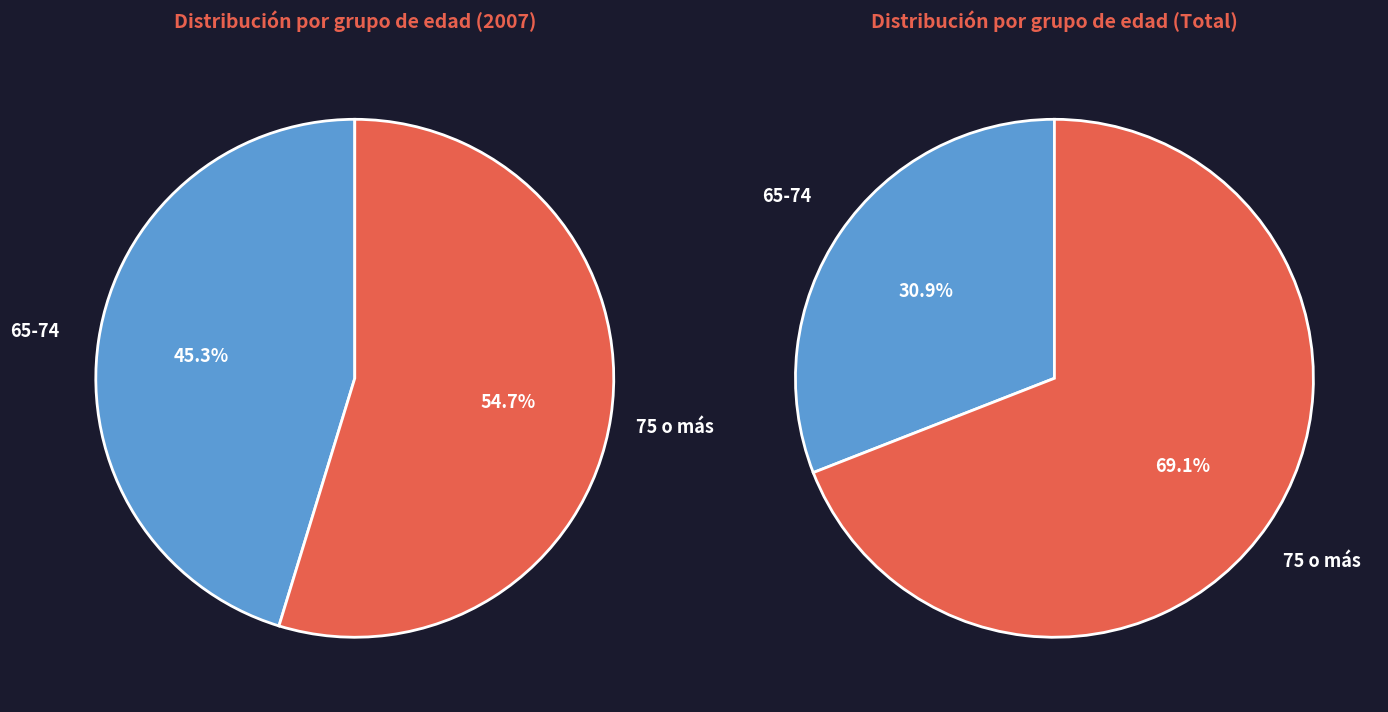

To the nearest percent, what is the difference between the largest and smallest slice percentages?

9%